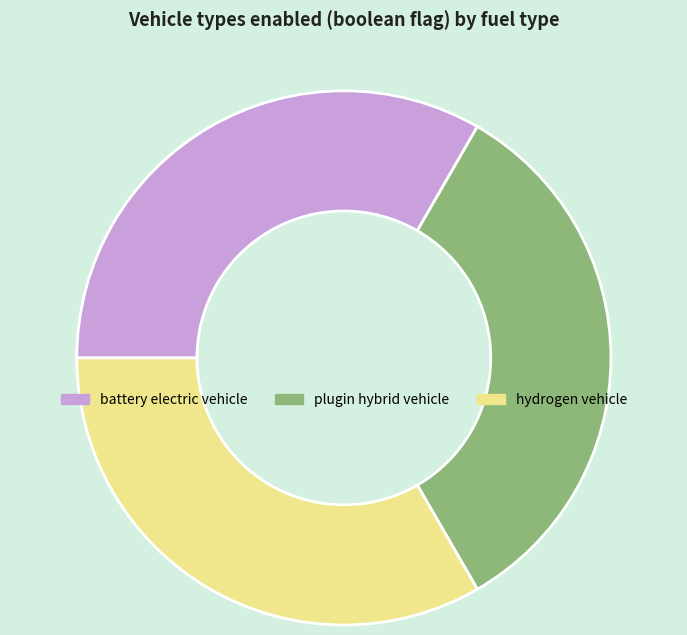

Count the number of slices in the pie.

3